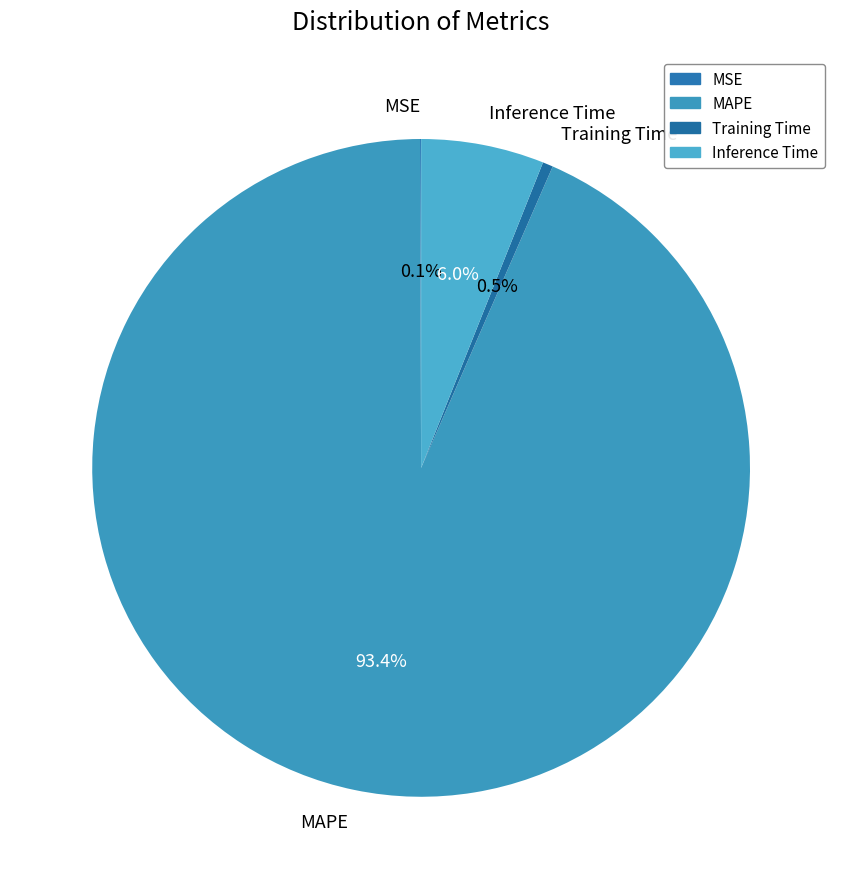

Do Training Time and MAPE together represent more than half of the pie?

Yes